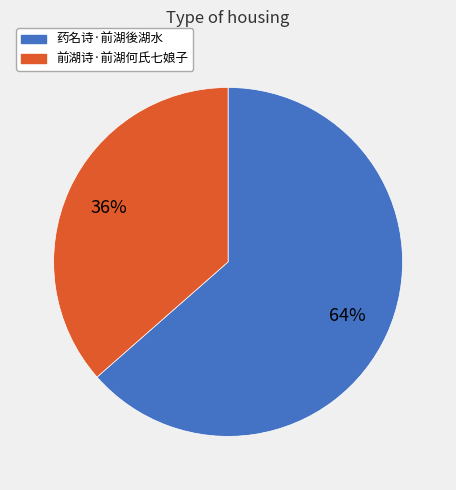

True or false: 前湖诗·前湖何氏七娘子 accounts for 36% of the total.

True